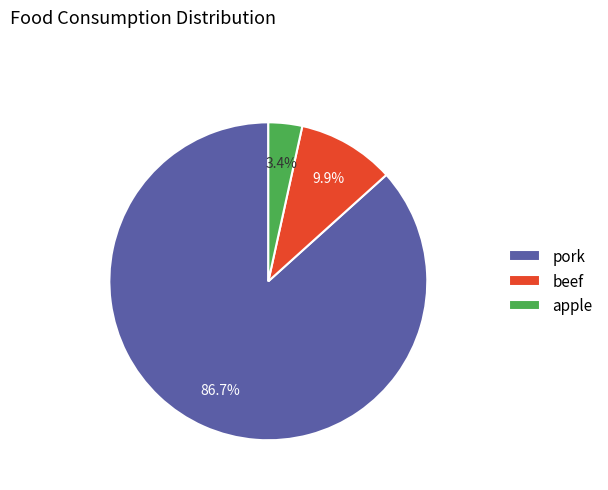

To the nearest percent, what is the average slice percentage?

33%